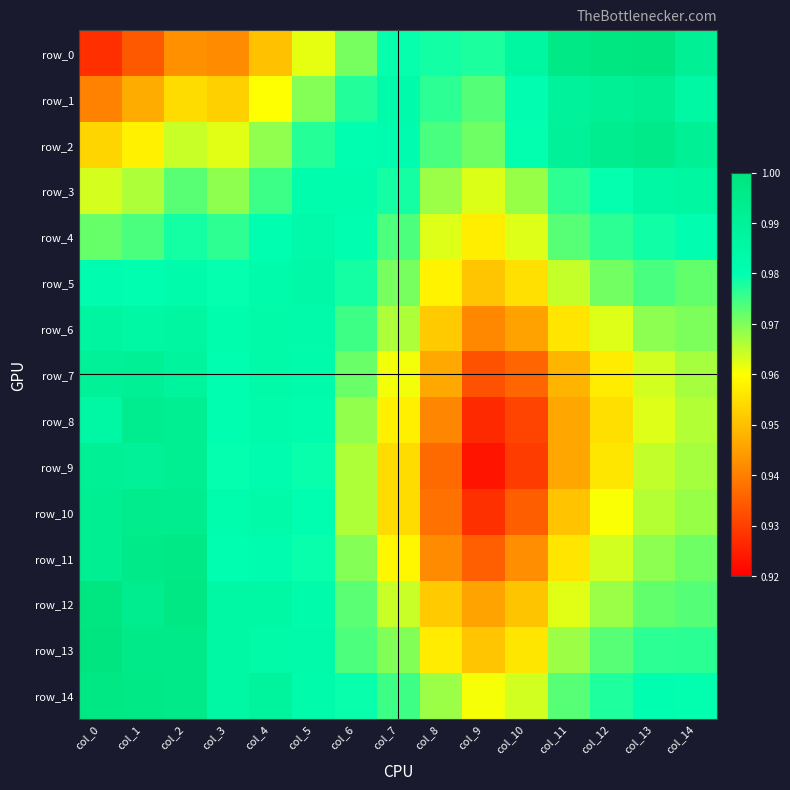

Which category has the highest value across all series?

col_13